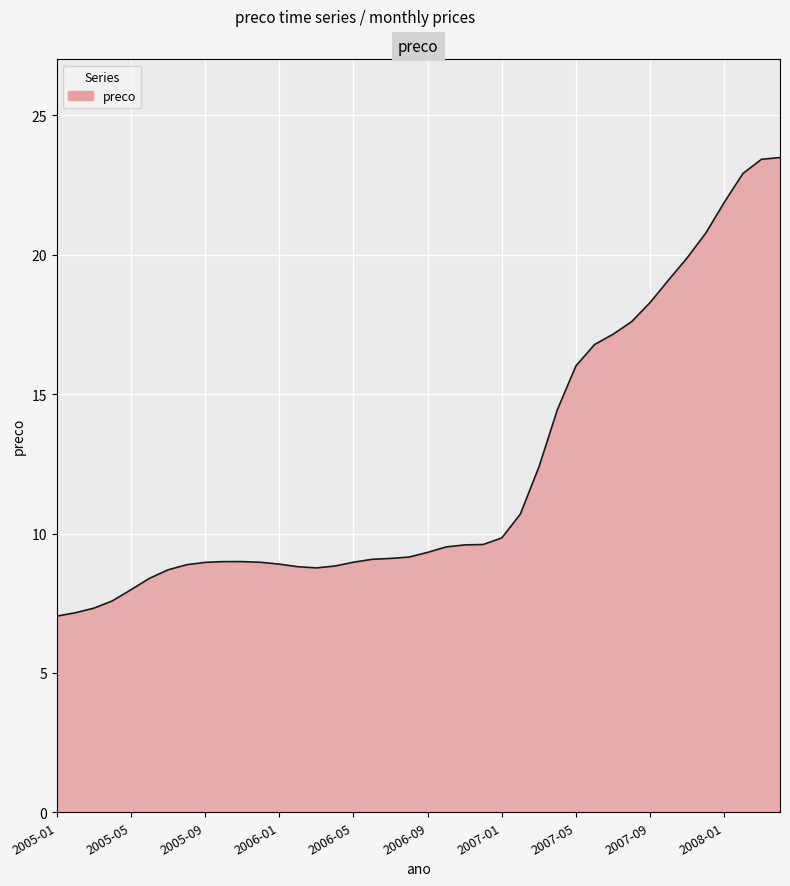

What is the difference between the maximum and minimum values?

16.5